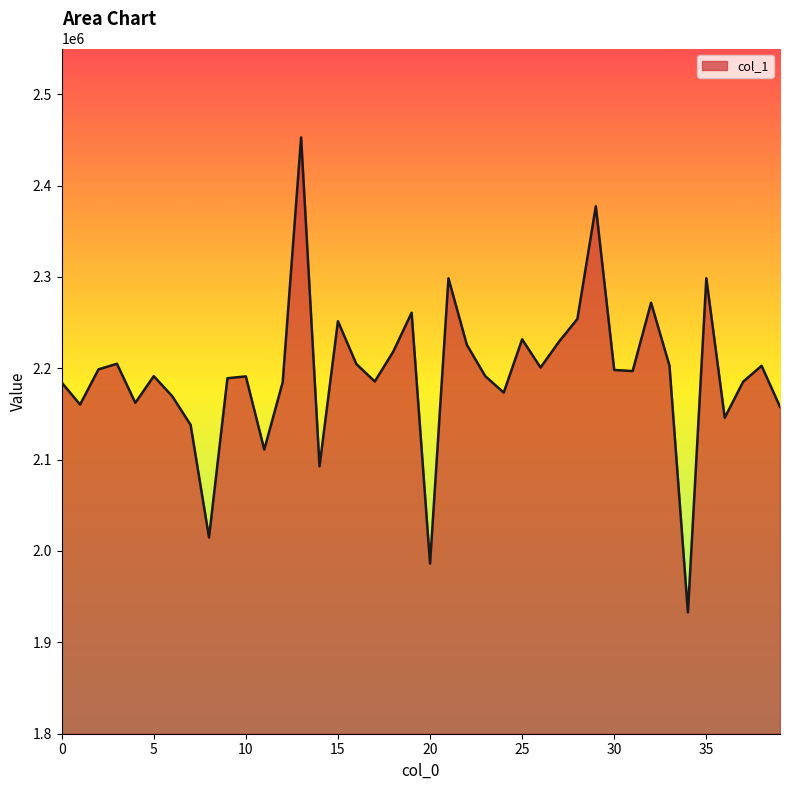

What is the smallest value displayed?

1932716.6